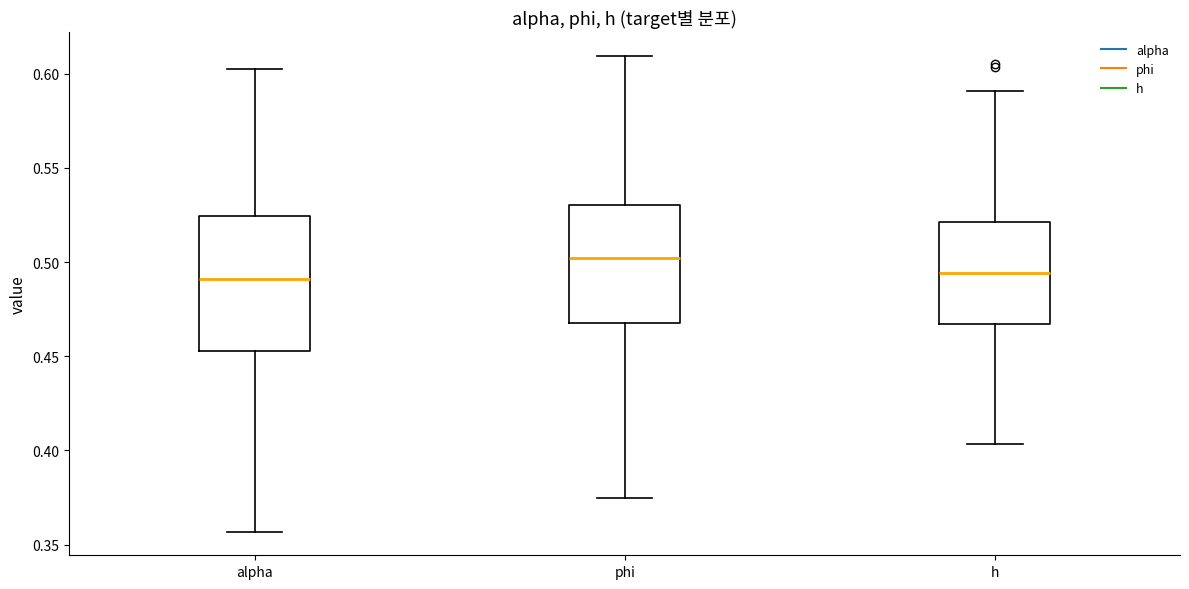

Reading left to right, read every box against the y-axis: the position of its median line, the range the box covers, and the ends of its whiskers. The values are not printed on the chart, so give them approximately, as read against the axis.

alpha: median 0.490, box 0.455 to 0.525, whiskers 0.355 to 0.600
phi: median 0.500, box 0.470 to 0.530, whiskers 0.375 to 0.610
h: median 0.495, box 0.465 to 0.520, whiskers 0.405 to 0.590